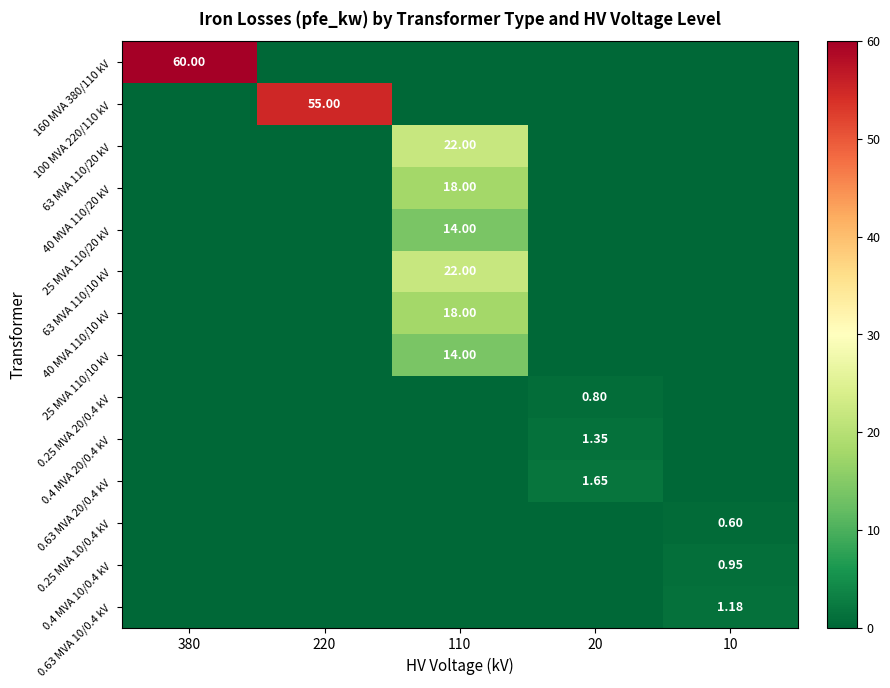

True or false: 63 MVA 110/20 kV has a value of 0.0 at 220.

True